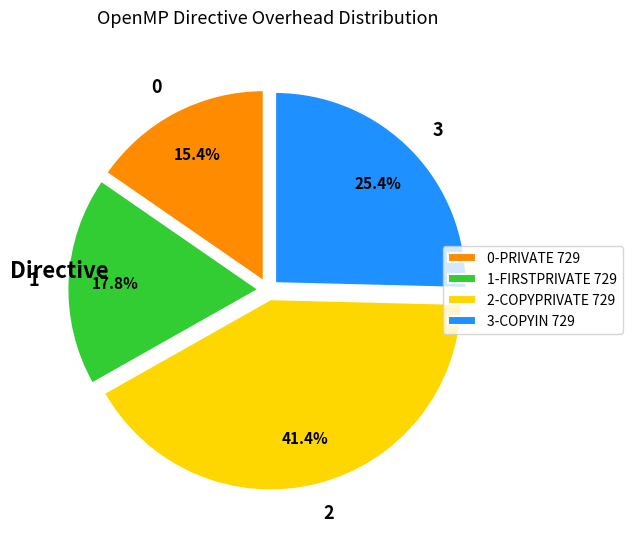

Count the number of slices in the pie.

4